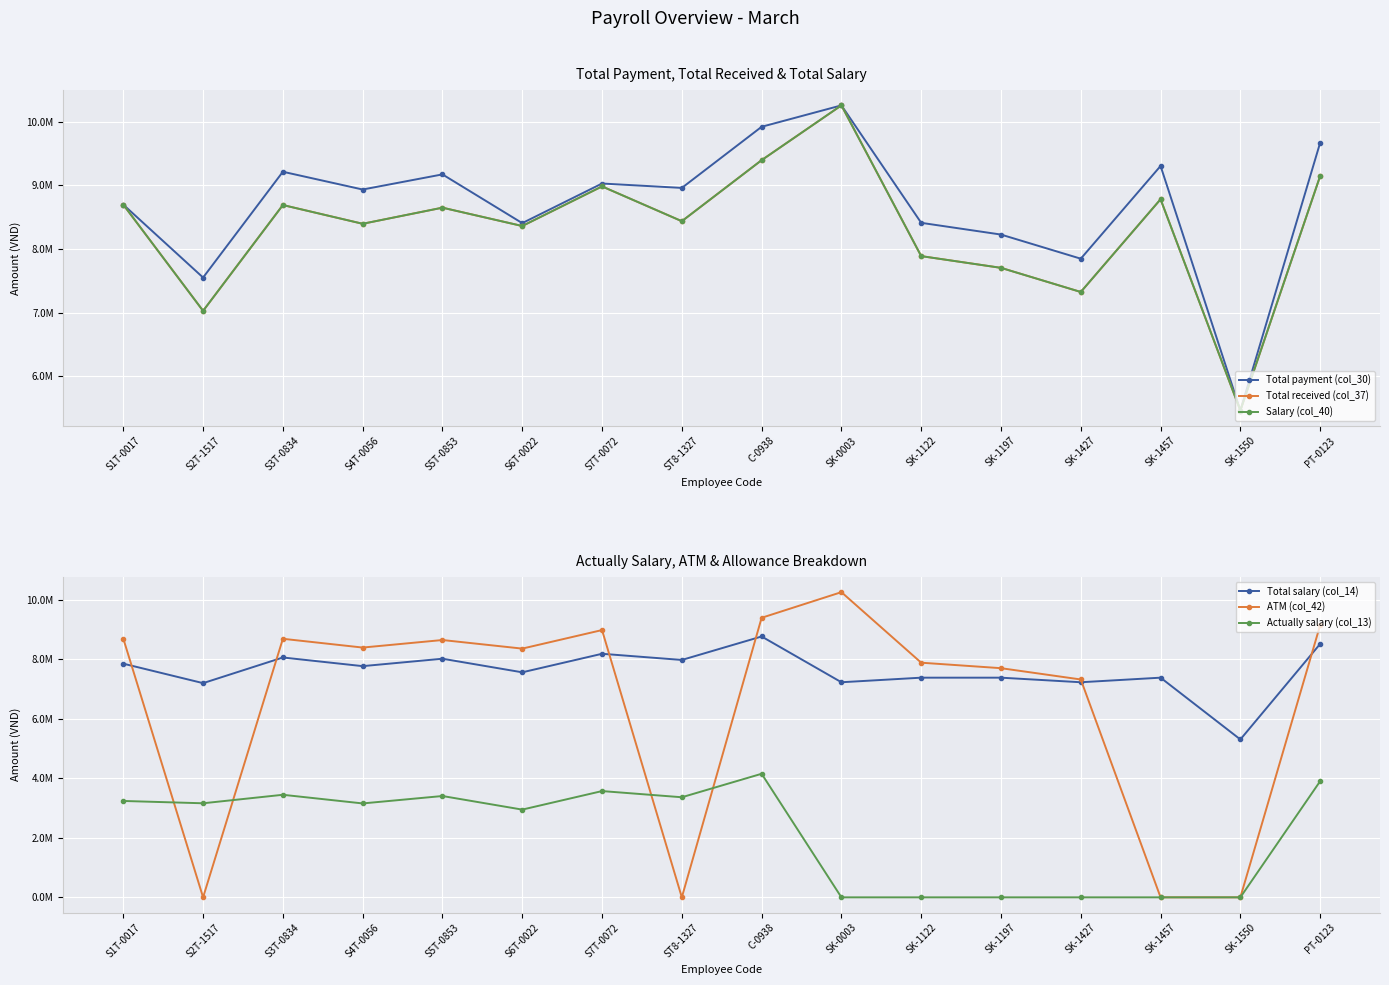

How many data points in Total payment (col_30) are less than 8961036?

8